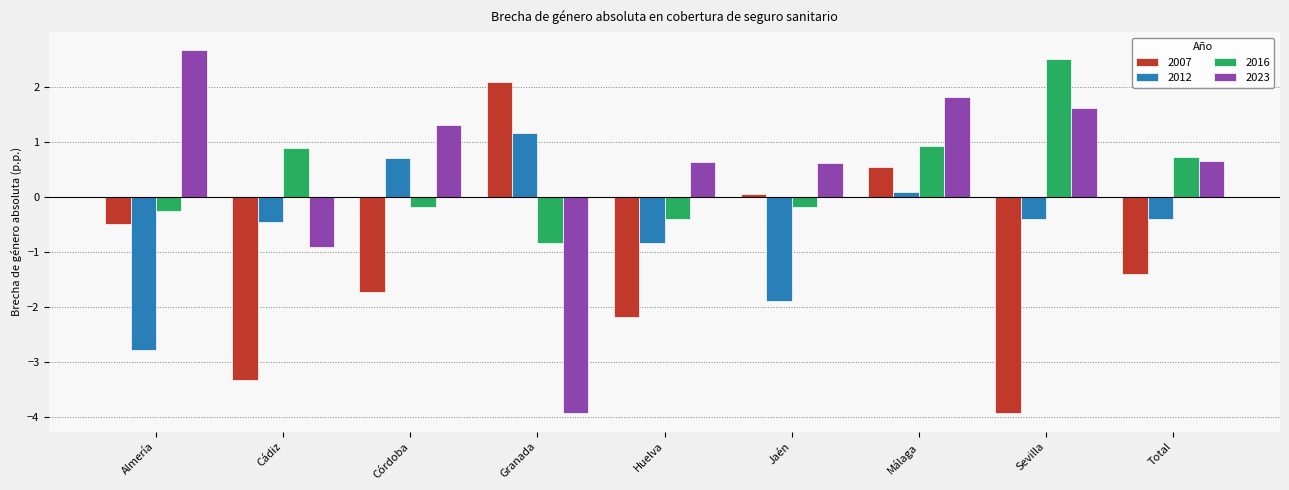

True or false: 2016 has a value of 0.9 at Málaga.

True